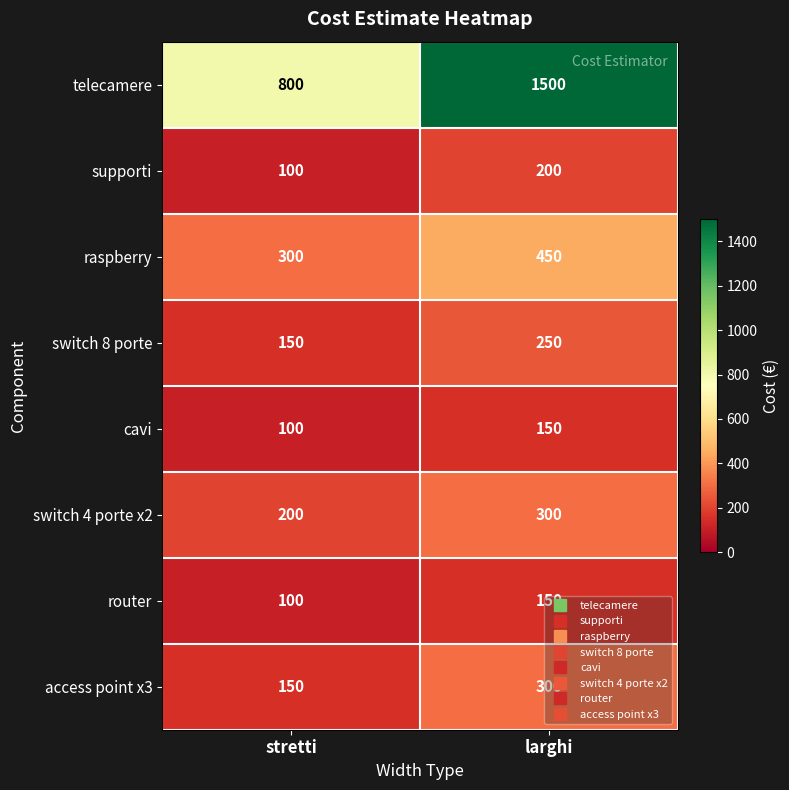

True or false: raspberry has a value of 806 at larghi.

False